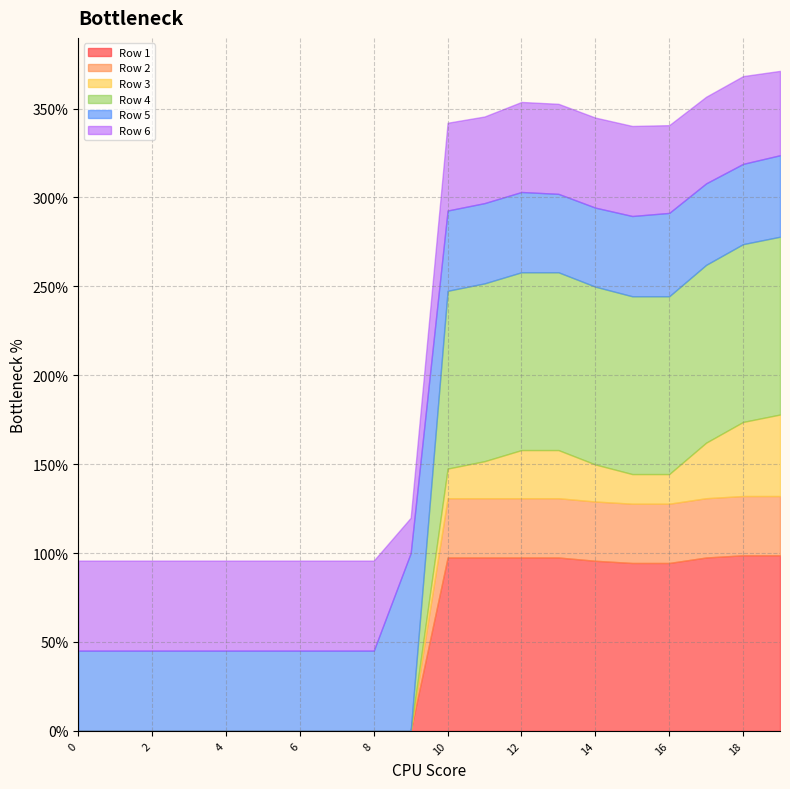

What is the difference between the maximum and second lowest values in the Row 4 series?

1.0